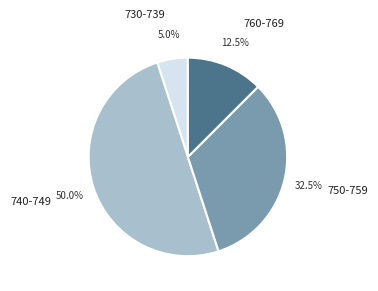

Rank the categories by value from lowest to highest.

730-739, 760-769, 750-759, 740-749